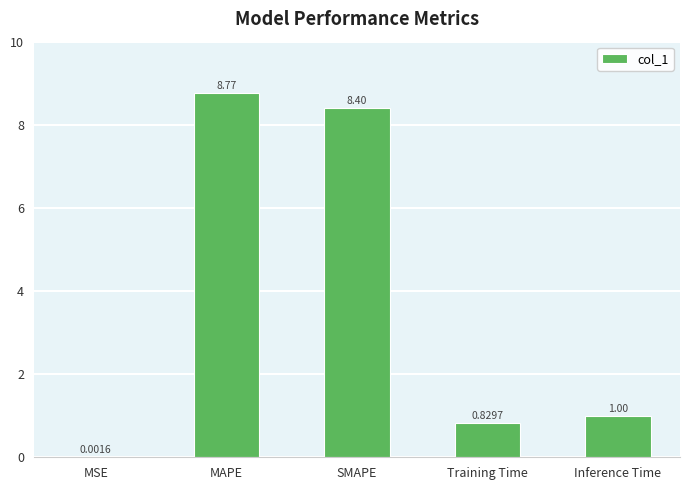

What is the sum of all values?

19.0